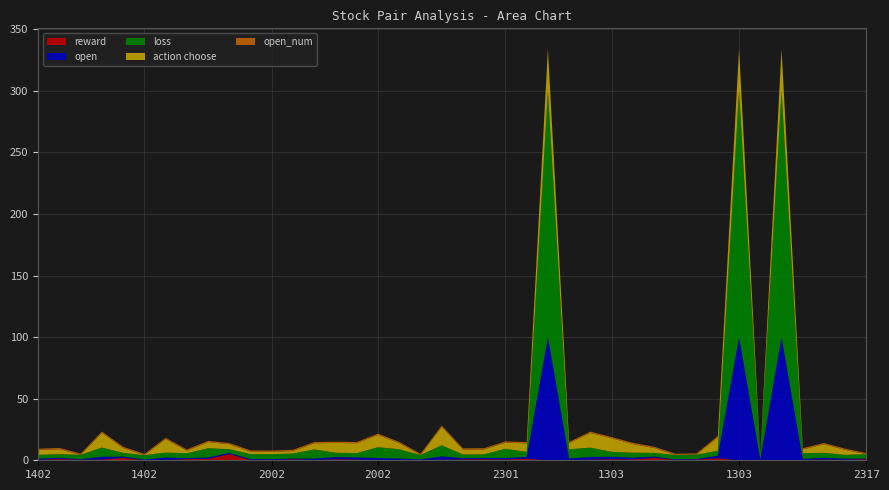

Reading left to right, what are all the values shown in this chart?

reward: 1402=0.4	1402=1.0	1402=0.4	1402=0.6	1402=2.0	1402=0.1	1402=0.2	1402=1.0	1402=1.1	1402=5.0	1402=0.2	2002=0.2	2002=0.8	2002=0.2	2002=0.9	2002=0.6	2002=0.1	2002=0.2	2002=0.2	2002=0.5	2301=0.7	2301=0.8	2301=0.7	2301=1.3	1303=0.0	1303=0.2	1303=0.5	1303=0.9	1303=0.7	1303=2.0	1303=0.3	1303=0.6	1303=1.7	1303=0.0	1303=0.3	1303=0.0	1303=0.3	2303=0.5	2317=0.4	2317=0.9
open: 1402=1.0	1402=1.0	1402=0.5	1402=2.2	1402=1.0	1402=0.5	1402=2.0	1402=0.7	1402=1.2	1402=1.0	1402=0.7	2002=0.7	2002=0.7	2002=1.2	2002=1.7	2002=1.7	2002=1.8	2002=1.2	2002=0.5	2002=2.8	2301=1.0	2301=1.0	2301=1.2	2301=1.5	1303=100.0	1303=1.2	1303=2.2	1303=2.0	1303=1.5	1303=1.0	1303=0.5	1303=0.5	1303=2.0	1303=100.0	1303=0.5	1303=100.0	1303=0.8	2303=1.5	2317=1.0	2317=0.5
loss: 1402=3.0	1402=3.0	1402=3.5	1402=7.5	1402=3.0	1402=3.5	1402=4.0	1402=4.0	1402=7.5	1402=3.0	1402=4.0	2002=4.0	2002=4.0	2002=7.5	2002=3.5	2002=3.5	2002=8.8	2002=7.5	2002=3.5	2002=9.0	2301=3.0	2301=3.0	2301=7.5	2301=4.0	1303=200.0	1303=7.5	1303=7.5	1303=4.0	1303=4.0	1303=3.0	1303=3.5	1303=3.5	1303=4.0	1303=200.0	1303=3.5	1303=200.0	1303=4.7	2303=4.0	2317=3.0	2317=3.5
action choose: 1402=4.0	1402=4.0	1402=0.0	1402=12.0	1402=4.0	1402=0.0	1402=11.0	1402=2.0	1402=5.0	1402=4.0	1402=2.0	2002=2.0	2002=2.0	2002=5.0	2002=8.0	2002=8.0	2002=10.0	2002=5.0	2002=0.0	2002=15.0	2301=4.0	2301=4.0	2301=5.0	2301=7.0	1303=34.0	1303=5.0	1303=12.0	1303=11.0	1303=7.0	1303=4.0	1303=0.0	1303=0.0	1303=11.0	1303=34.0	1303=0.0	1303=34.0	1303=3.0	2303=7.0	2317=4.0	2317=0.0
open_num: 1402=1.0	1402=1.0	1402=1.0	1402=1.0	1402=1.0	1402=1.0	1402=1.0	1402=1.0	1402=1.0	1402=1.0	1402=1.0	2002=1.0	2002=1.0	2002=1.0	2002=1.0	2002=1.0	2002=1.0	2002=1.0	2002=1.0	2002=1.0	2301=1.0	2301=1.0	2301=1.0	2301=1.0	1303=0.0	1303=1.0	1303=1.0	1303=1.0	1303=1.0	1303=1.0	1303=1.0	1303=1.0	1303=1.0	1303=0.0	1303=1.0	1303=0.0	1303=1.0	2303=1.0	2317=1.0	2317=1.0